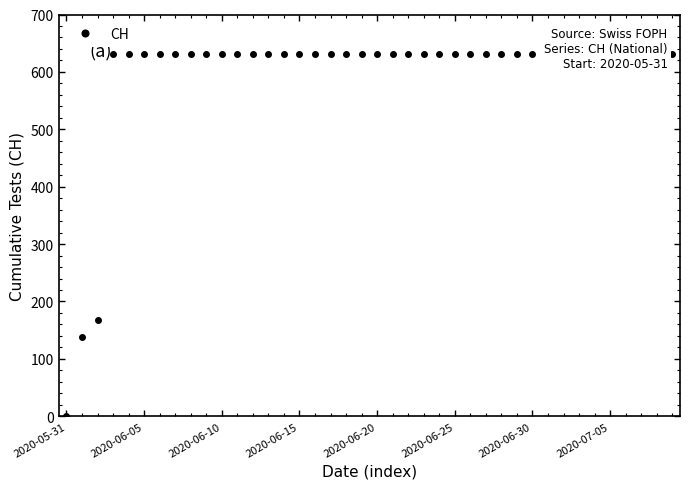

At which category does the chart reach its minimum across all series?

2020-05-31